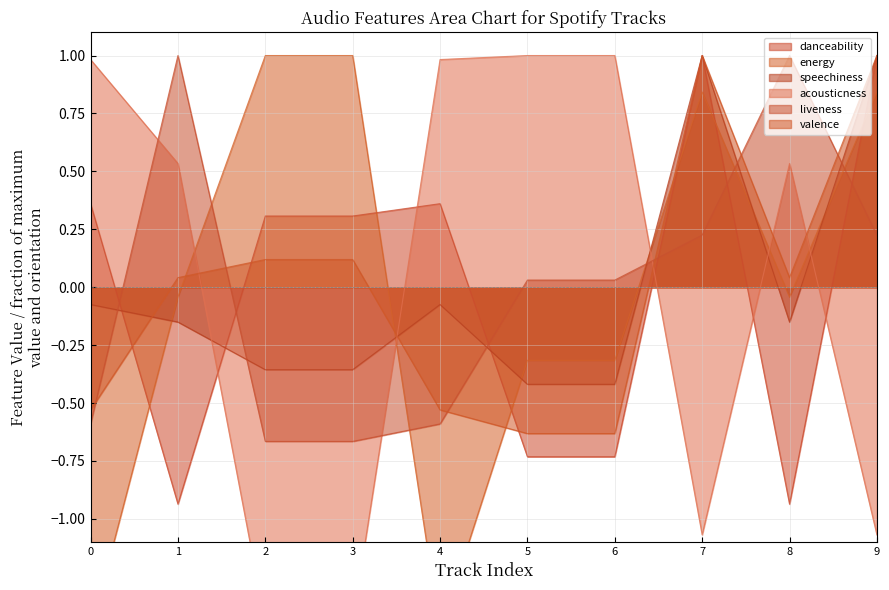

The valence series shows -1.1 at 5. True or false?

False